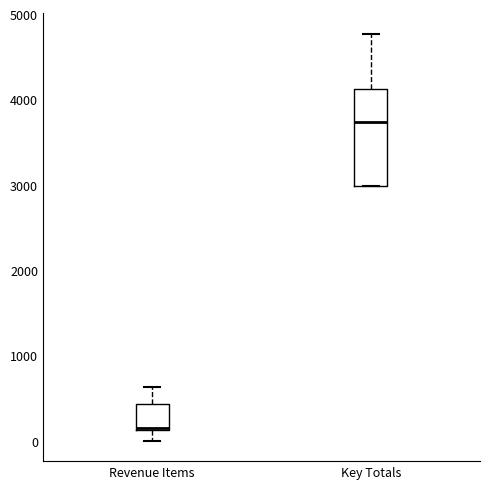

Where is the lower edge of the box for Key Totals on the y-axis? The values are not printed on the chart, so give them approximately, as read against the axis.

3000